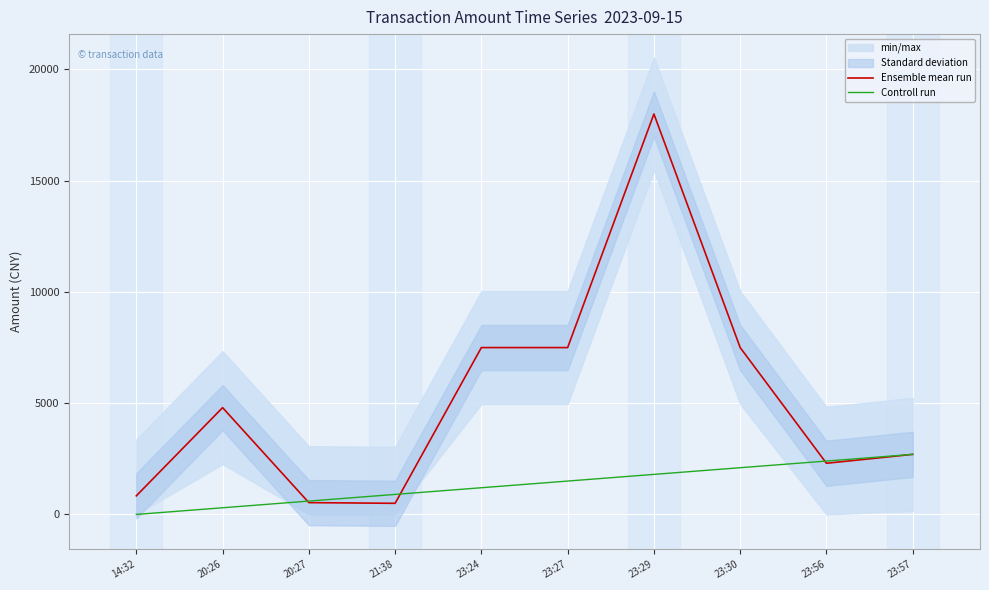

What is the average value of the Controll run series?

1350